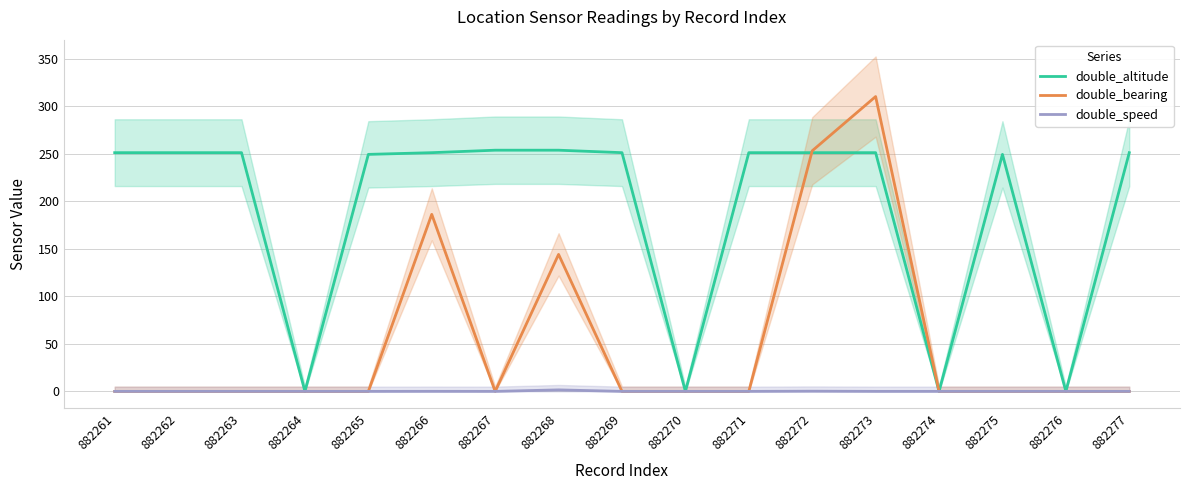

What is the difference between the highest and lowest values at 882267?

253.8